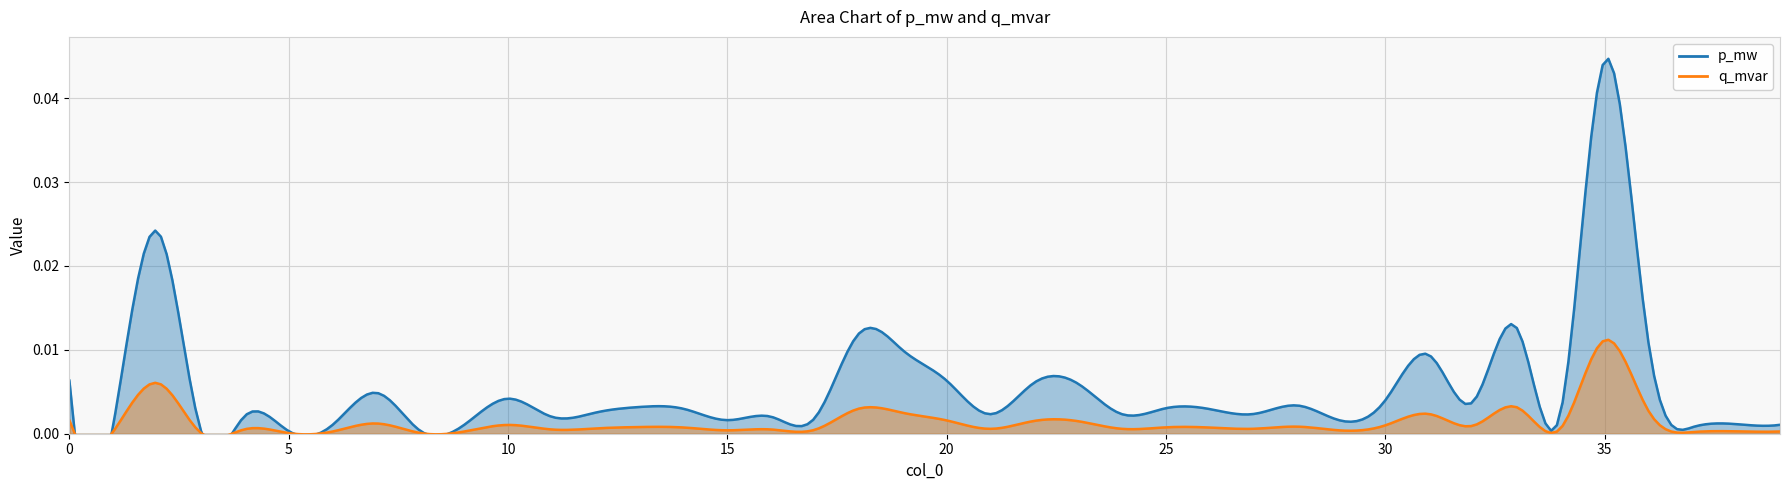

Is the value of p_mw at 18 greater than the value of q_mvar at 34?

Yes